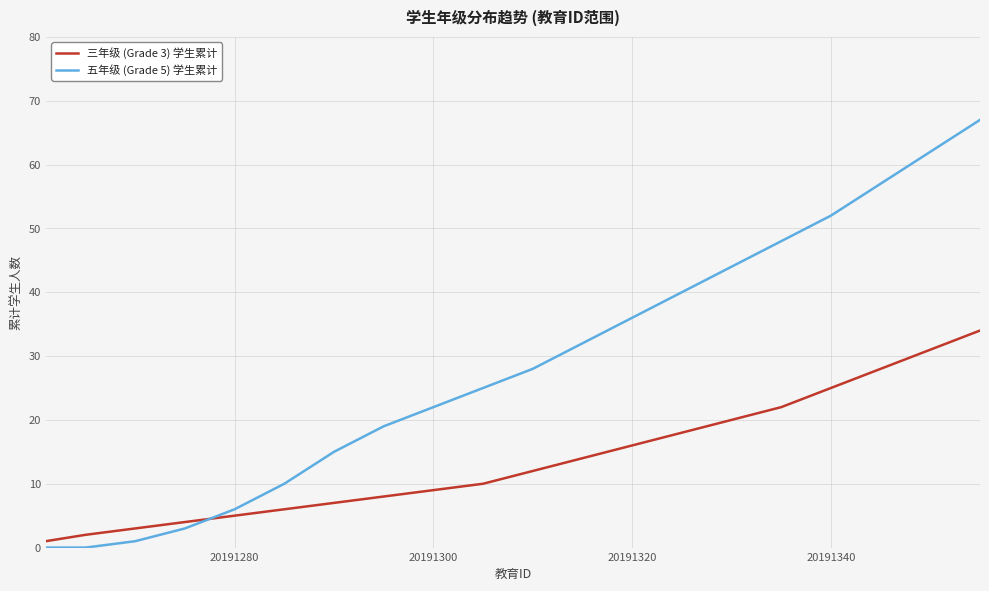

What is the greatest value displayed?

67